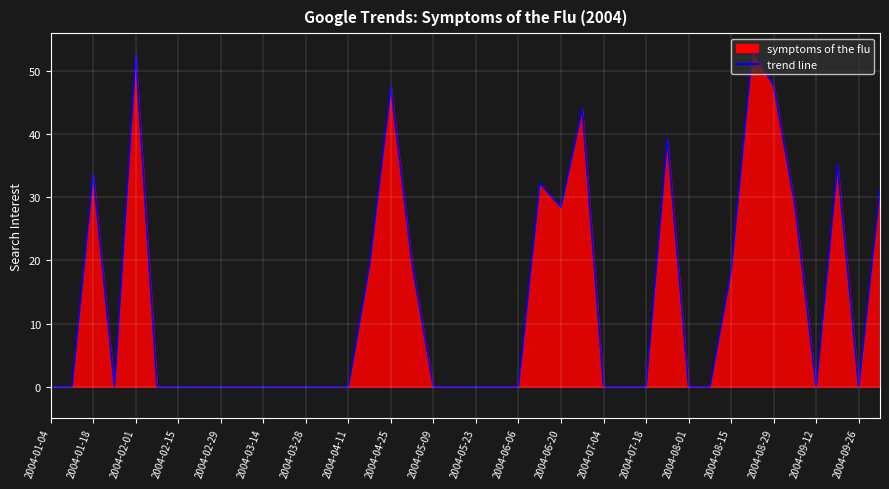

How many points are higher than both their immediate neighbors (excluding endpoints)?

8